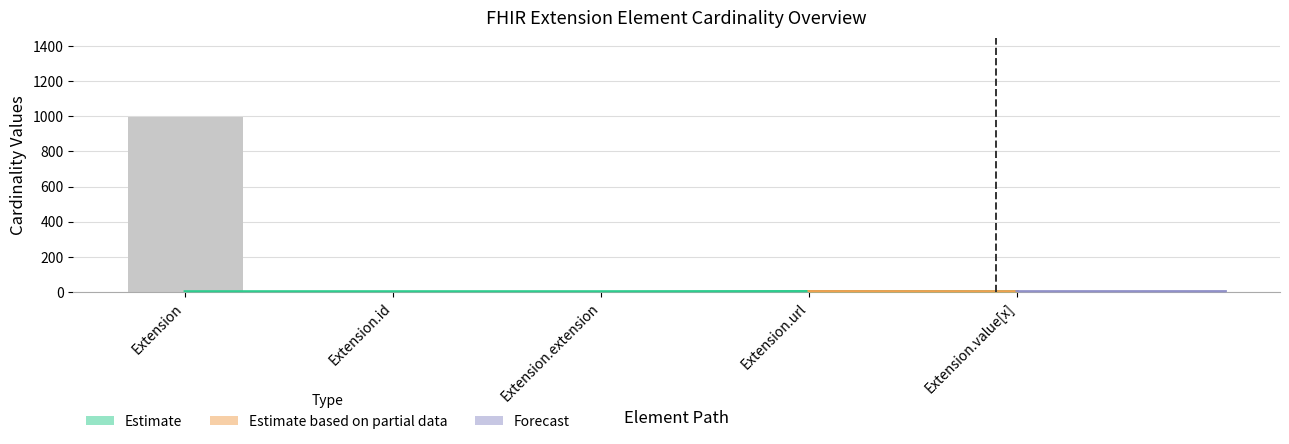

How many bars are there in each group?

2